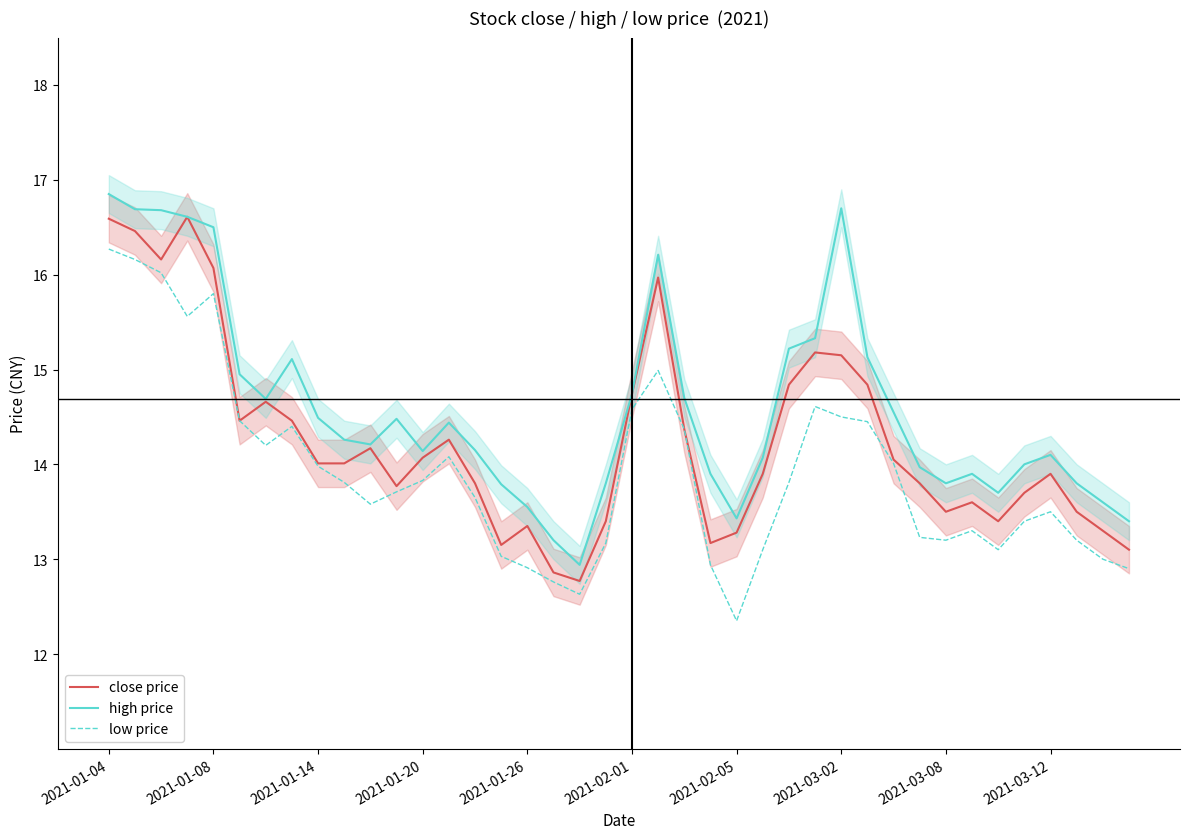

True or false: low price and high price intersect in this chart.

False